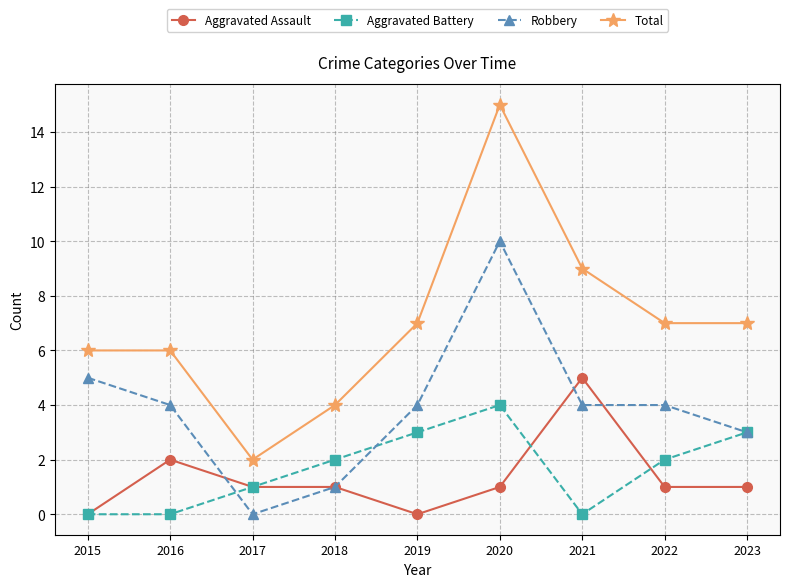

What is the total value across all series at 2023?

14